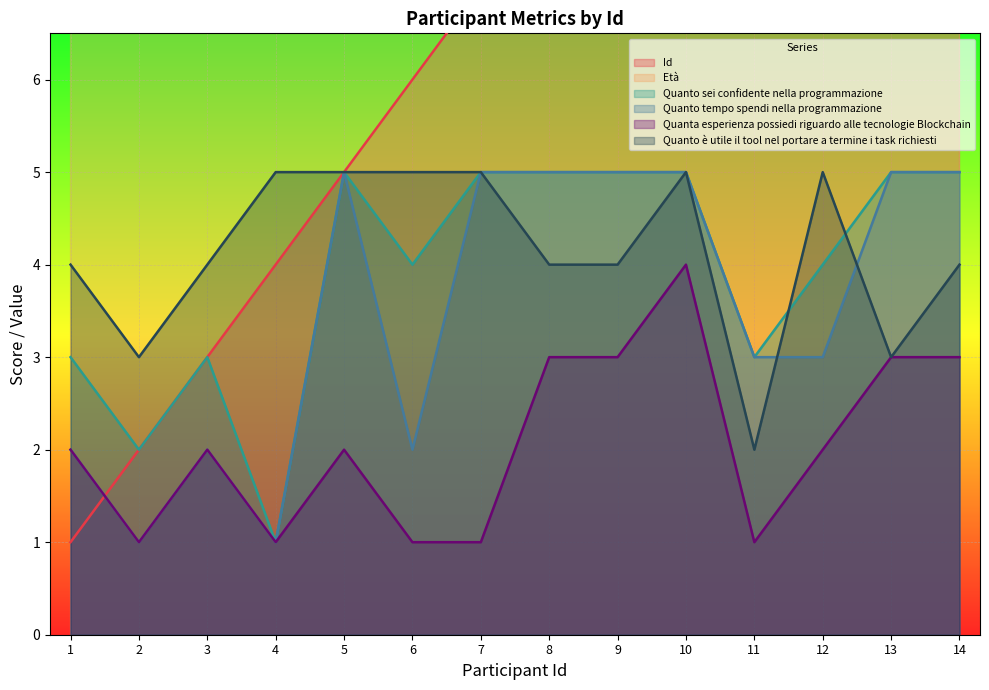

What is the difference between the maximum and minimum values in the Quanto è utile il tool nel portare a termine i task richiesti series?

3